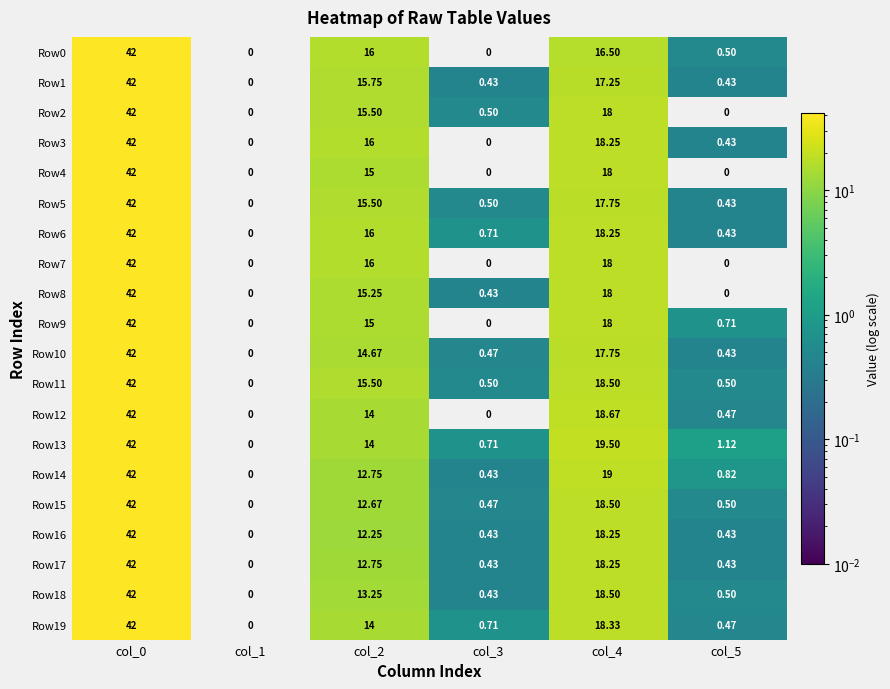

Between col_2 and col_3, which series saw the biggest shift?

Row0